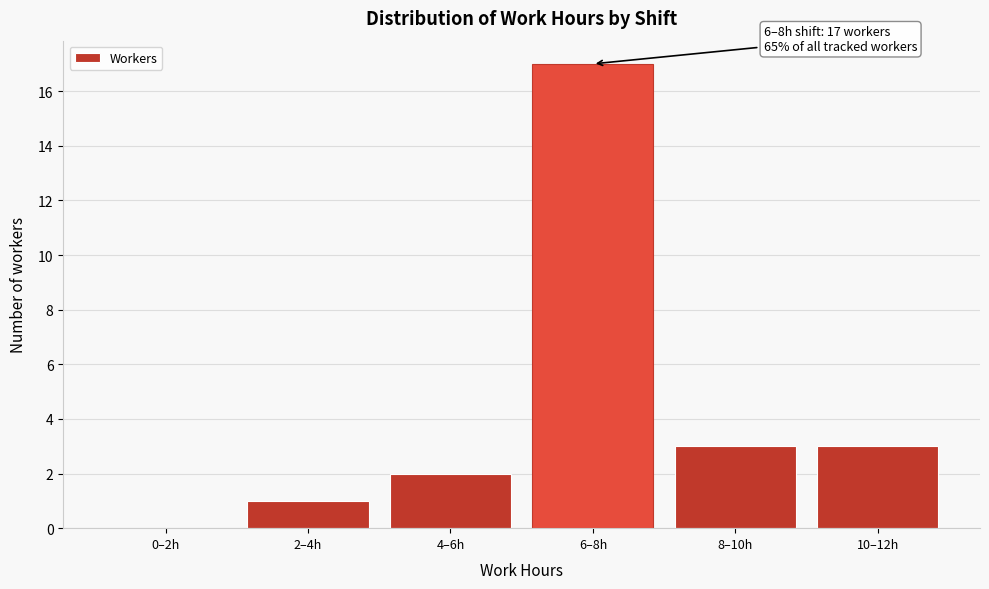

Reading left to right, list all the values displayed in this chart.

0–2h=0	2–4h=1	4–6h=2	6–8h=17	8–10h=3	10–12h=3